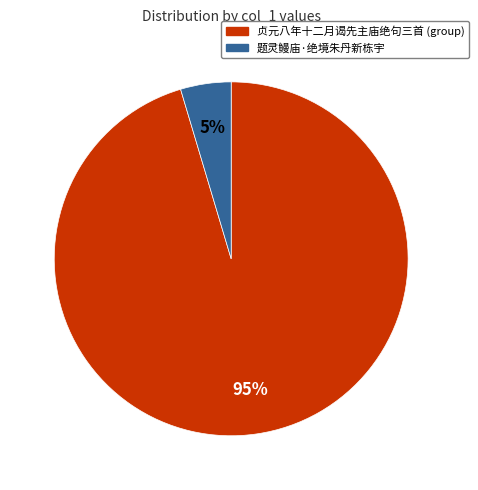

Is it true that 题灵鳗庙·绝境朱丹新栋宇 is 5% of the pie?

True